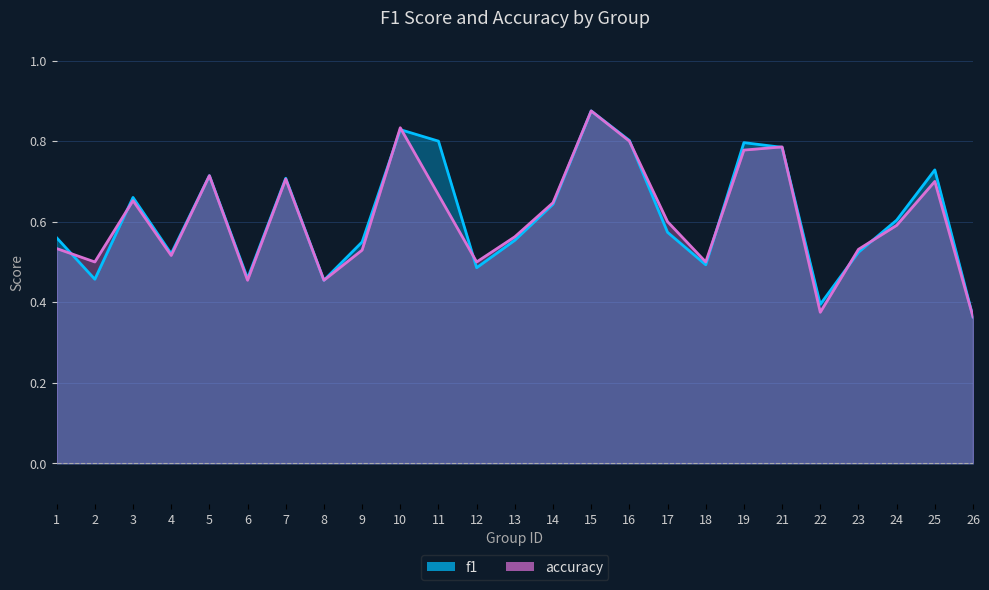

Where is the first local maximum for f1?

3